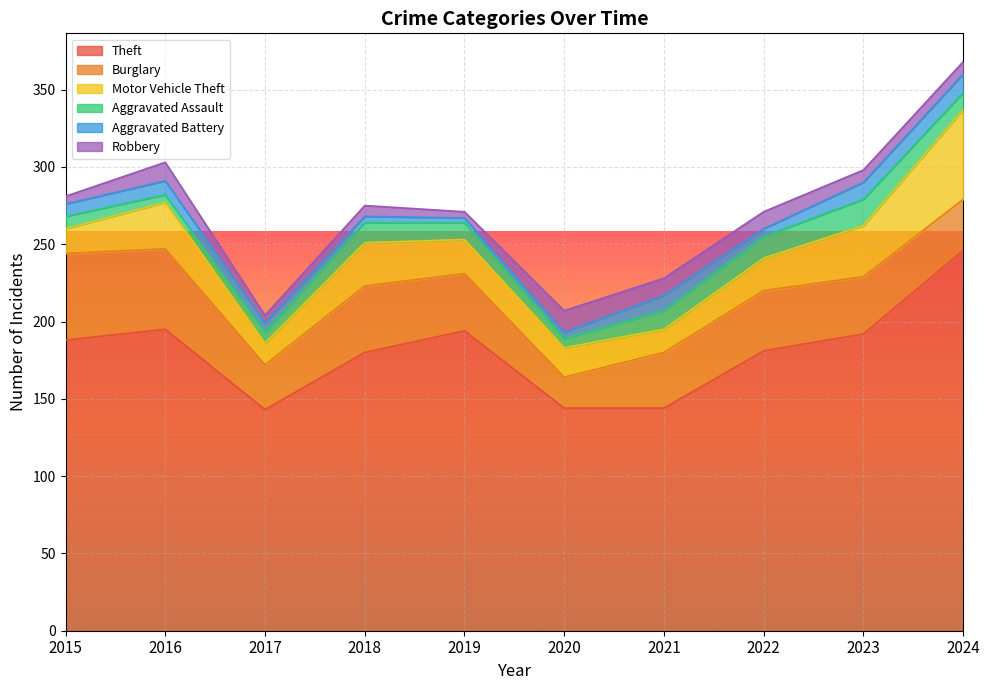

What is the approximate value of Aggravated Battery at 2023?

11